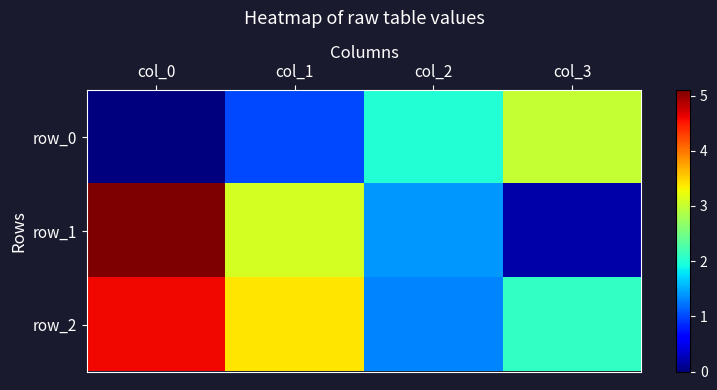

At col_3, list the series in order from smallest to largest.

row_1, row_2, row_0